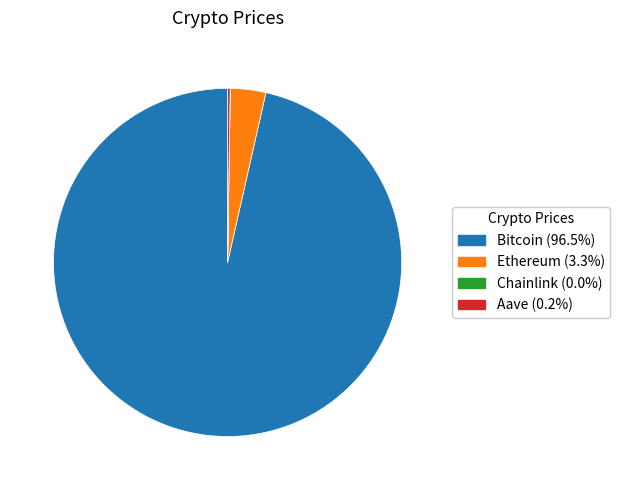

Does Ethereum represent more than half of the total?

No